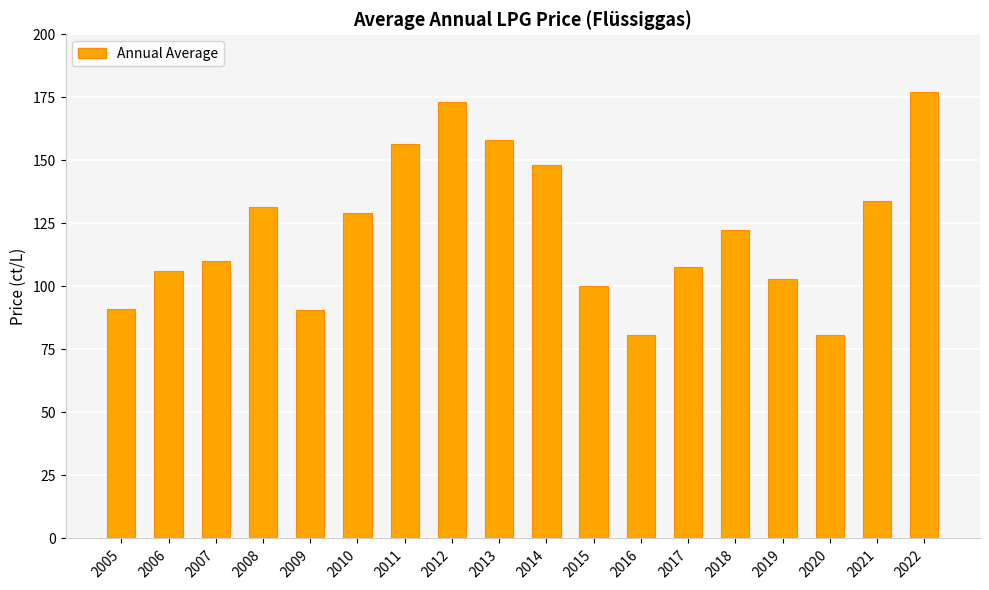

What is the difference between the maximum and minimum values?

96.3